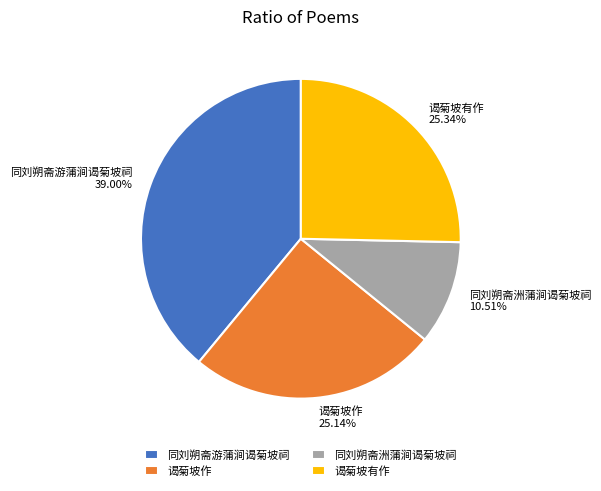

What is the ratio of the value at 谒菊坡有作 to the value at 同刘朔斋洲蒲涧谒菊坡祠?

2.4